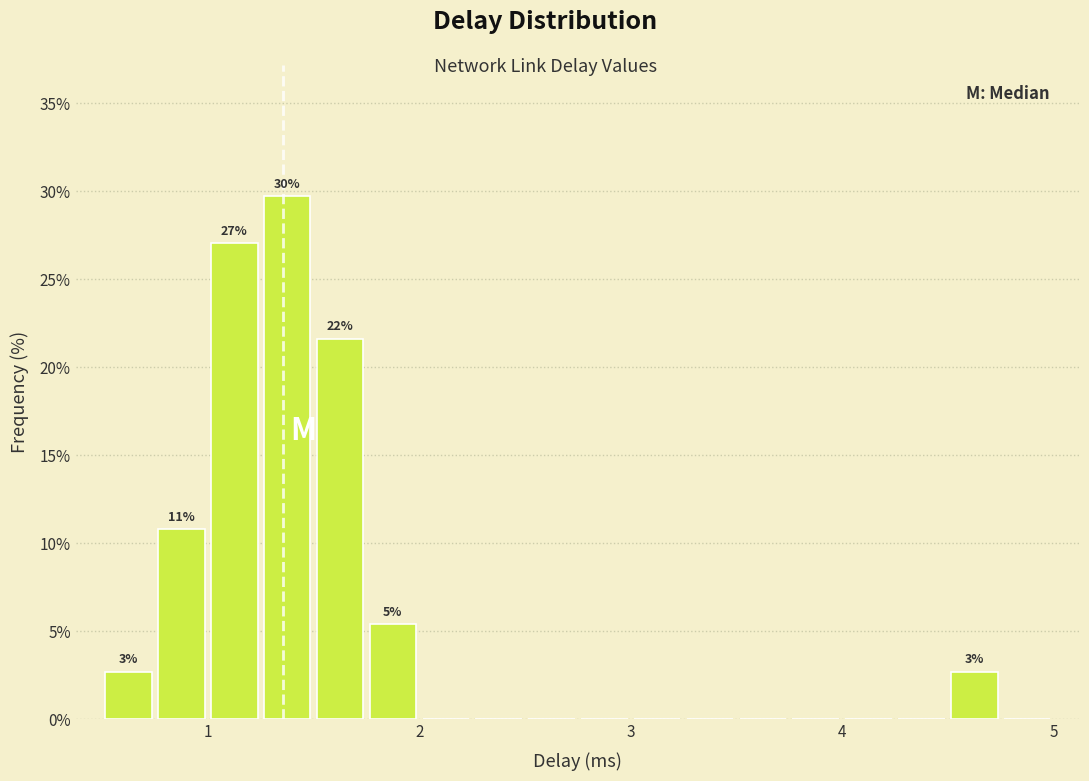

Read against the x-axis, roughly where is the centre of the tallest bar?

1.4